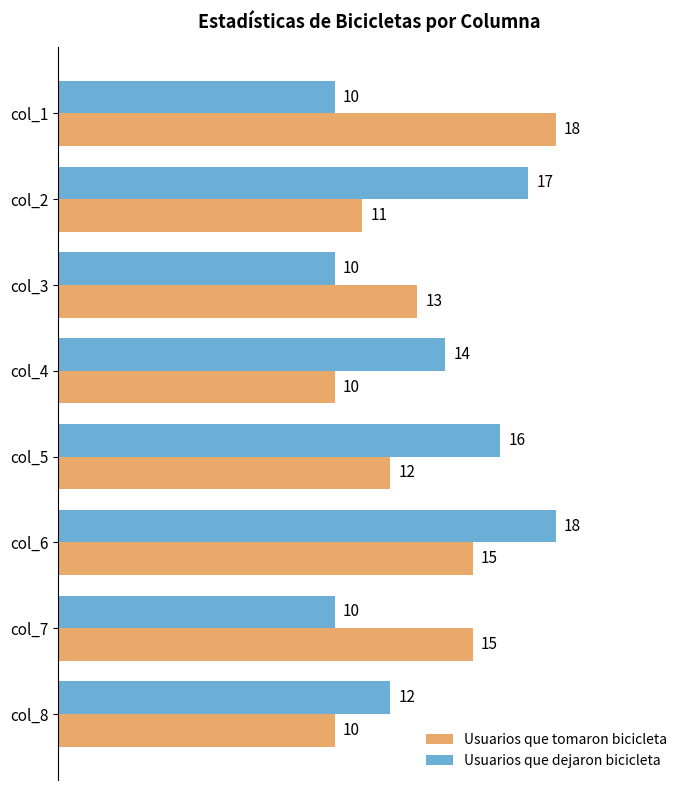

What is the sum of all Usuarios que dejaron bicicleta values?

107